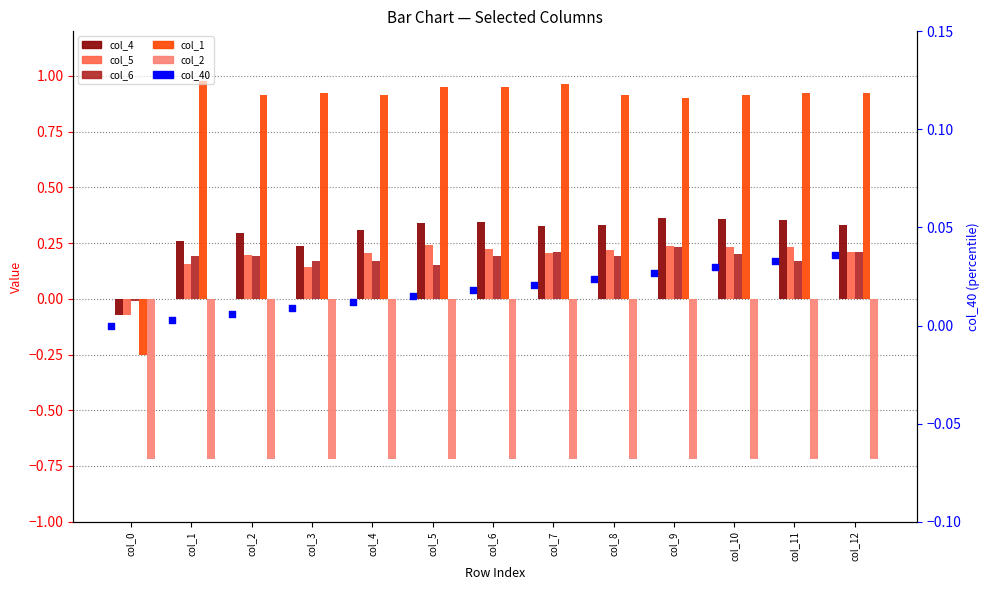

What is the total value across all series at col_6?

1.0